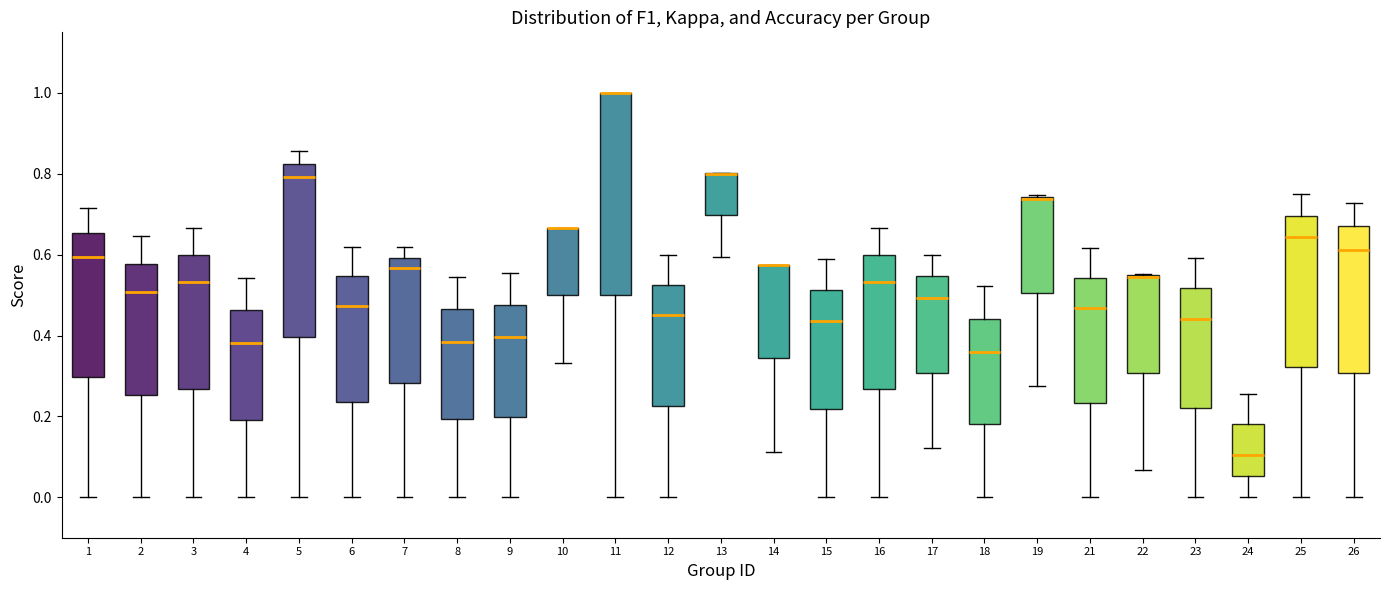

Where does the upper whisker of the box at x = 24 end on the y-axis? The values are not printed on the chart, so give them approximately, as read against the axis.

0.26